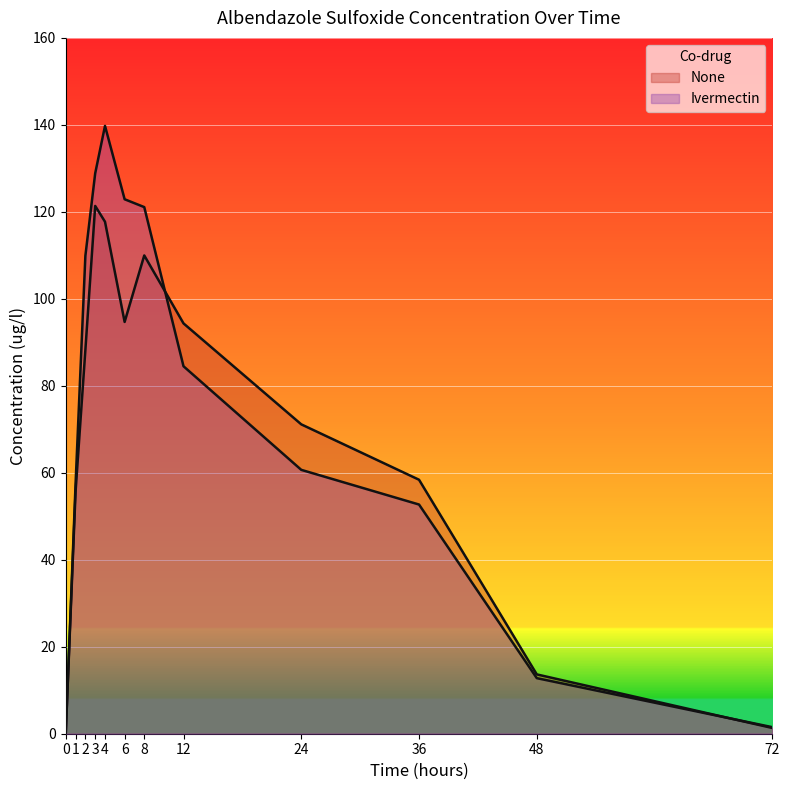

Rank the series by their maximum value, from lowest to highest.

None, Ivermectin